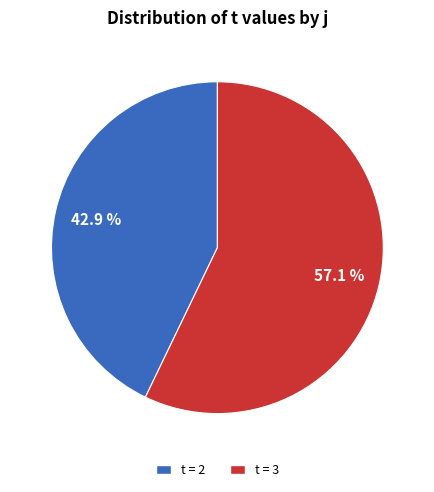

Does any single category account for the majority?

Yes